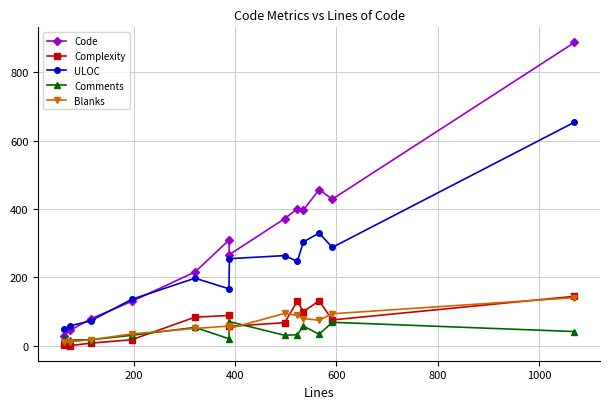

What are all the series names shown in the legend?

Code, Complexity, ULOC, Comments, Blanks